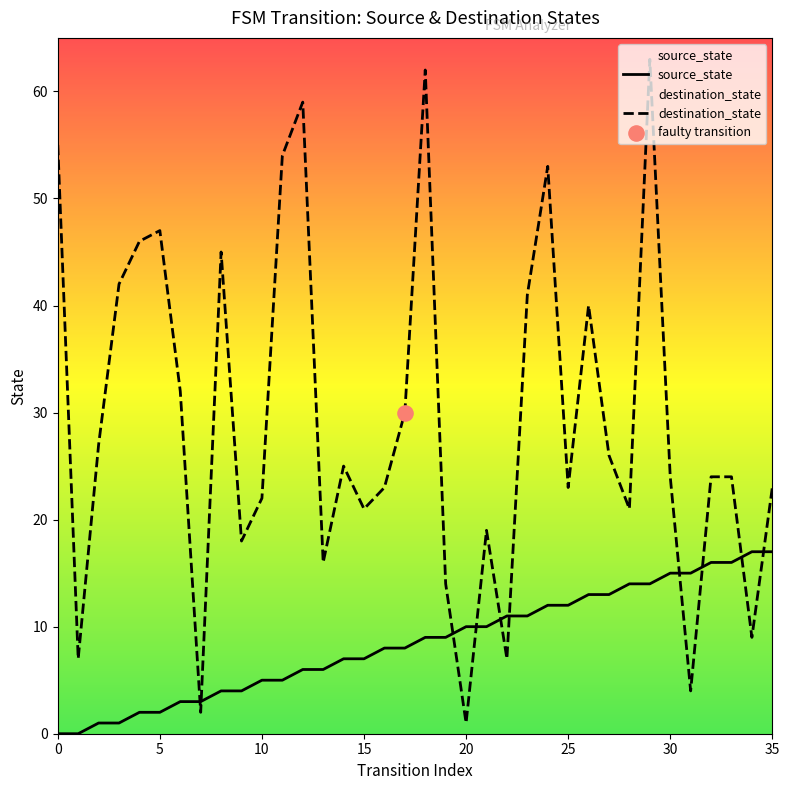

At which category is the sum across all series the highest?

29